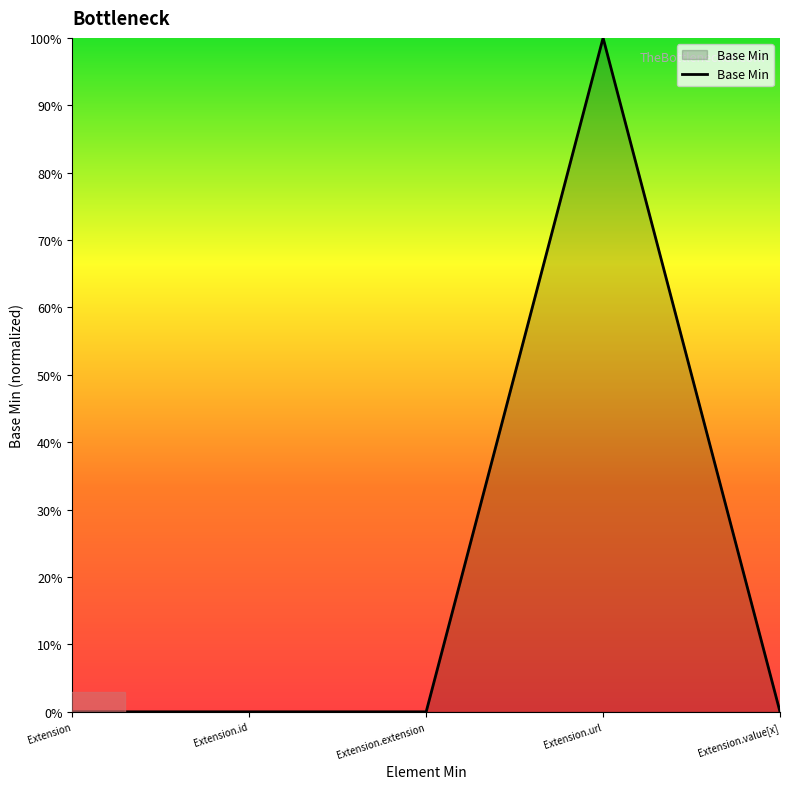

Does the chart have visible grid lines?

No